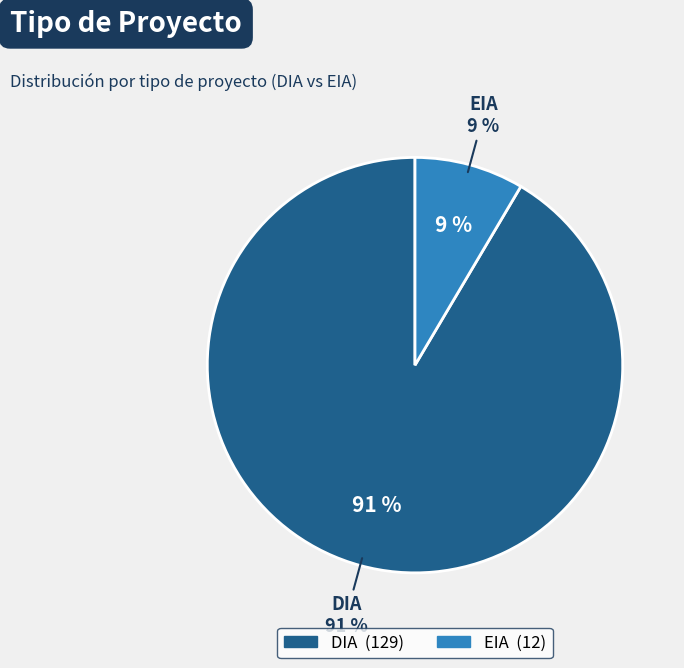

To the nearest percent, what is the average slice percentage?

50%